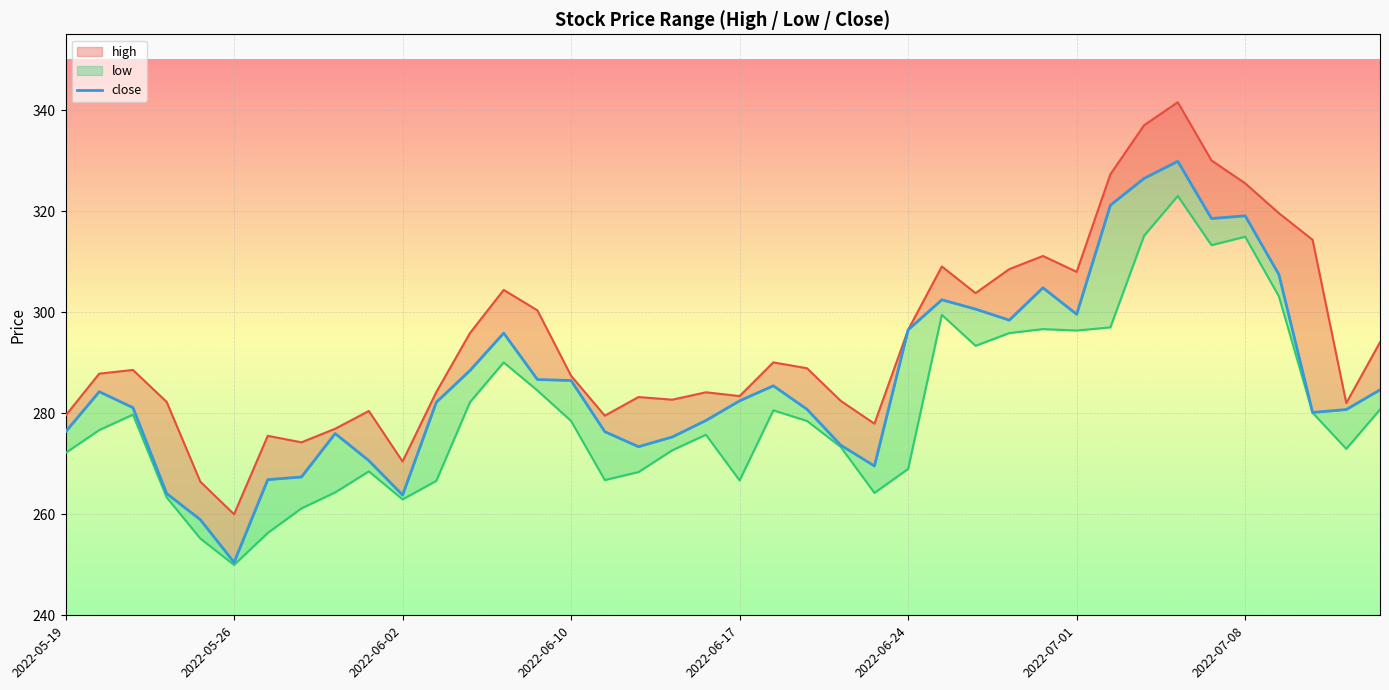

At which category does close reach its first local peak?

2022-05-20